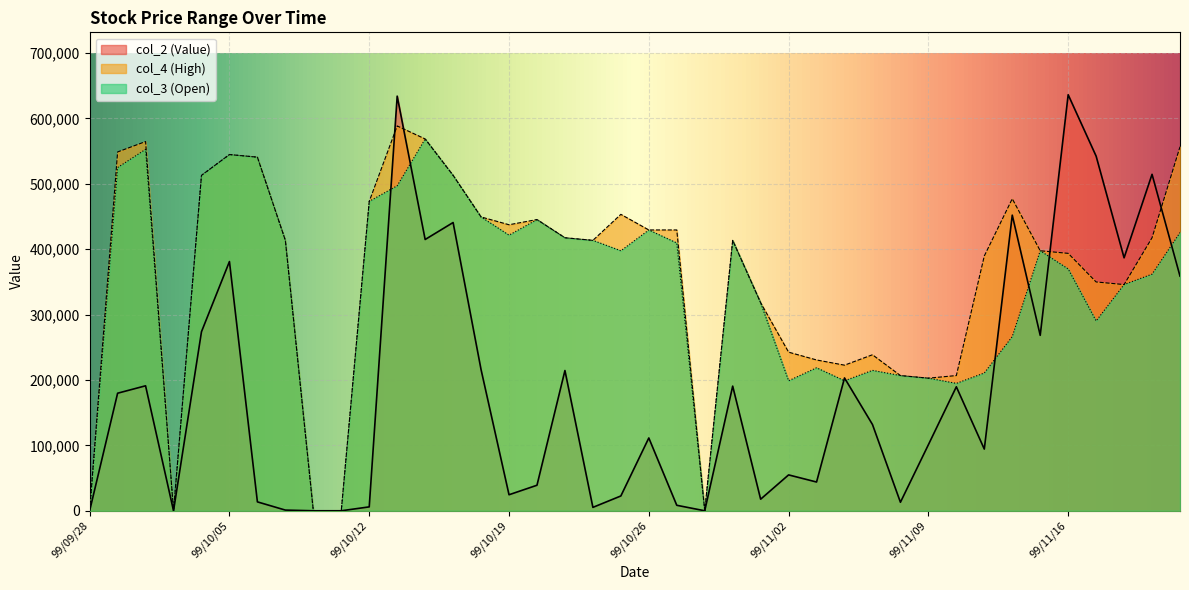

At which label does col_2 reach its minimum?

99/09/28